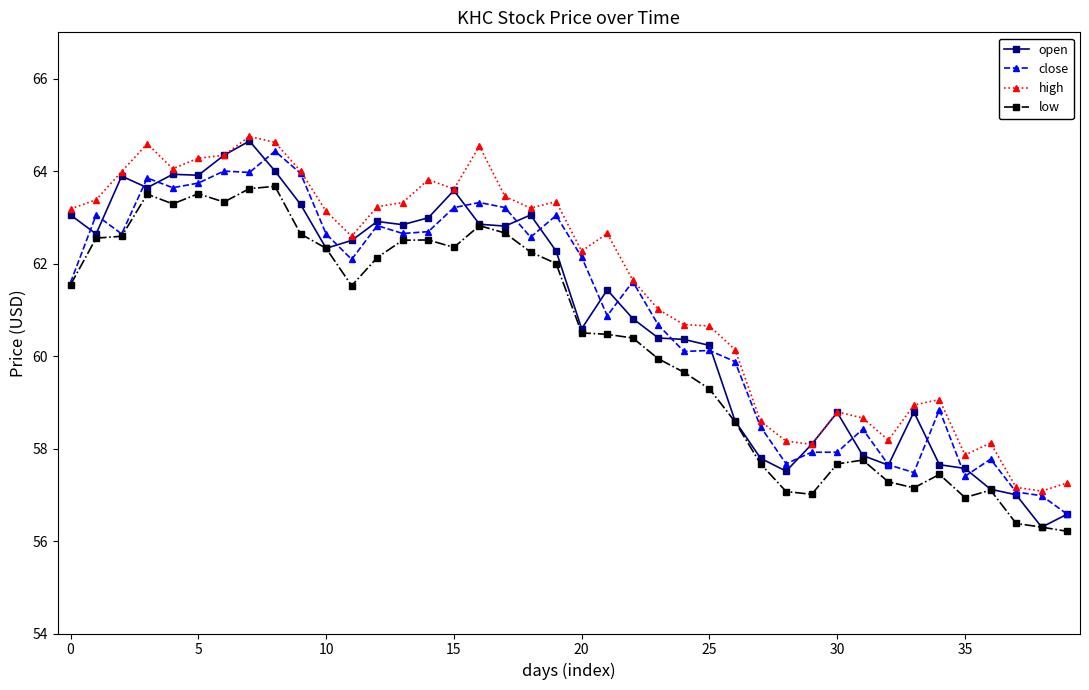

What is the value of the open point at the 40th from the left?

56.6